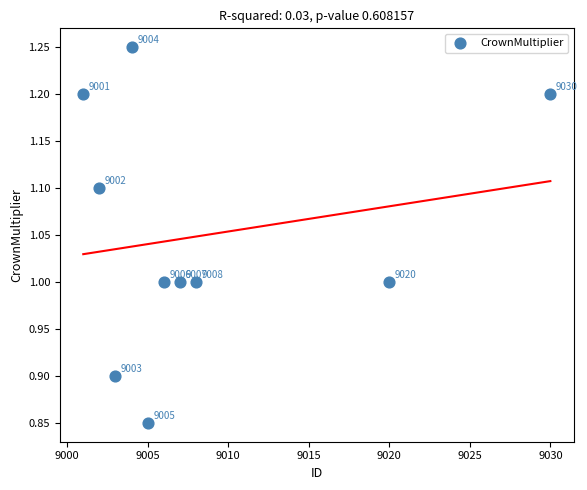

What is the average Y value?

1.1